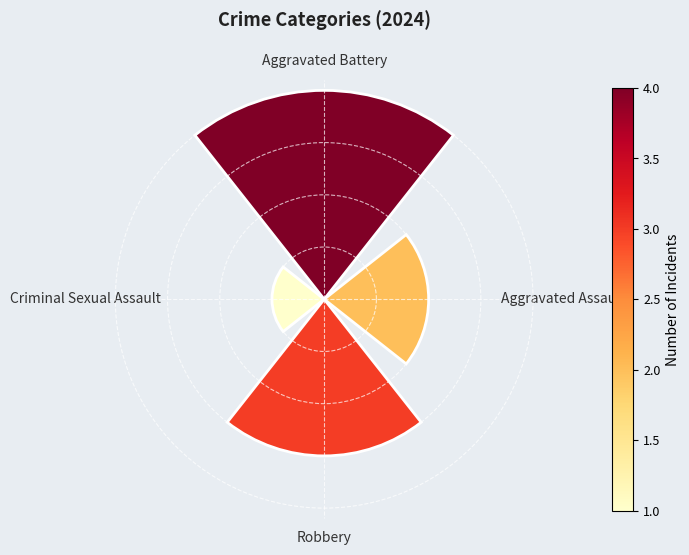

Do Aggravated Assault and Aggravated Battery together represent more than half of the pie?

Yes